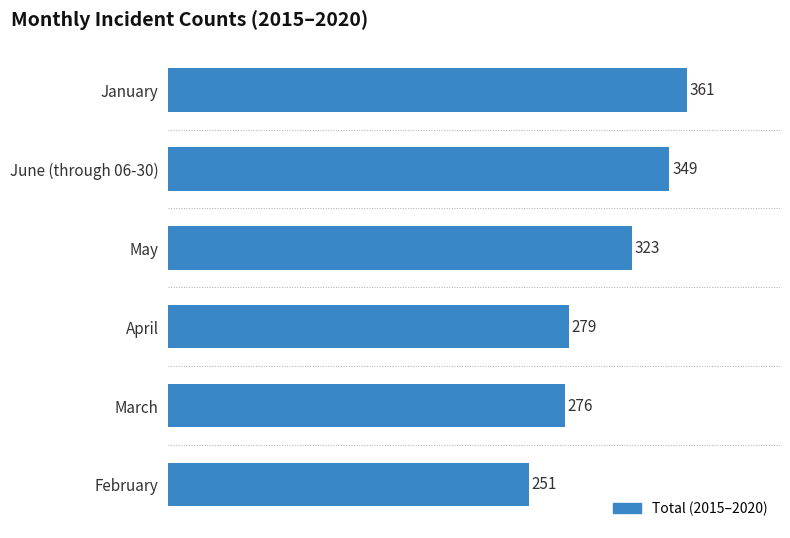

The chart shows a value of 323 at May. True or false?

True